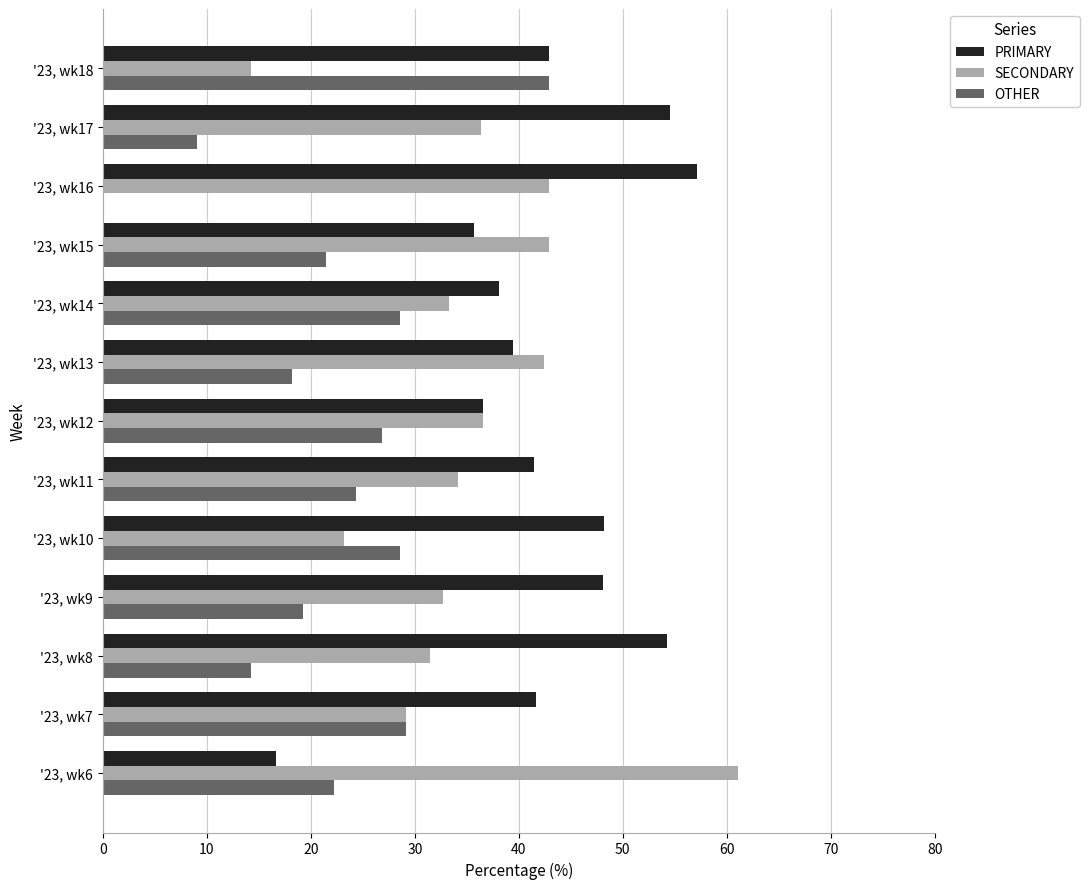

Is it true that OTHER equals 38.9 at '23, wk10?

False